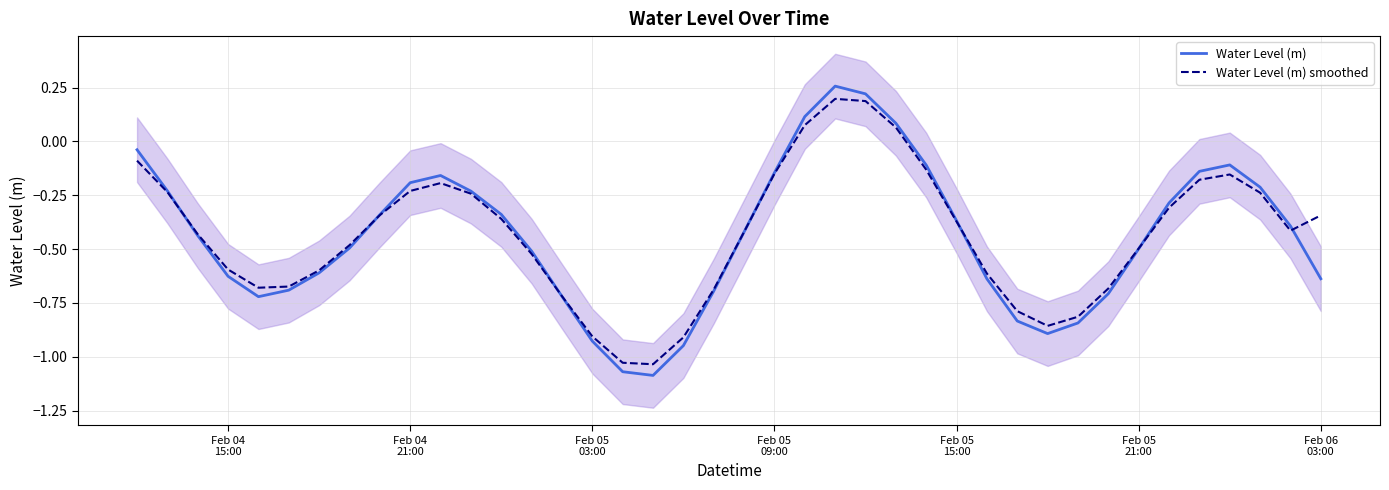

How many times do Water Level (m) and Water Level (m) smoothed cross each other?

7